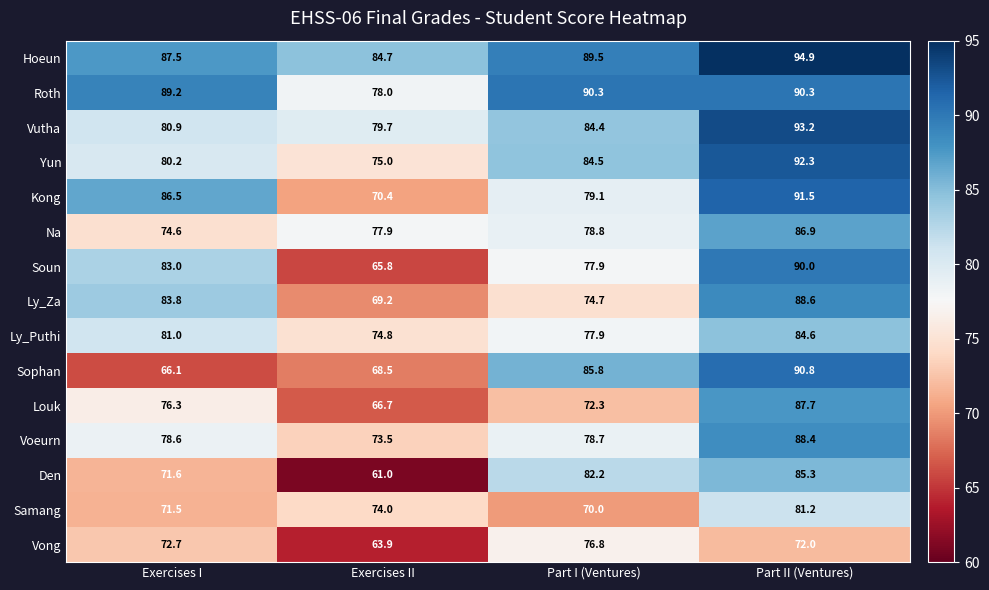

Is it true that Den equals 61.0 at Exercises II?

True